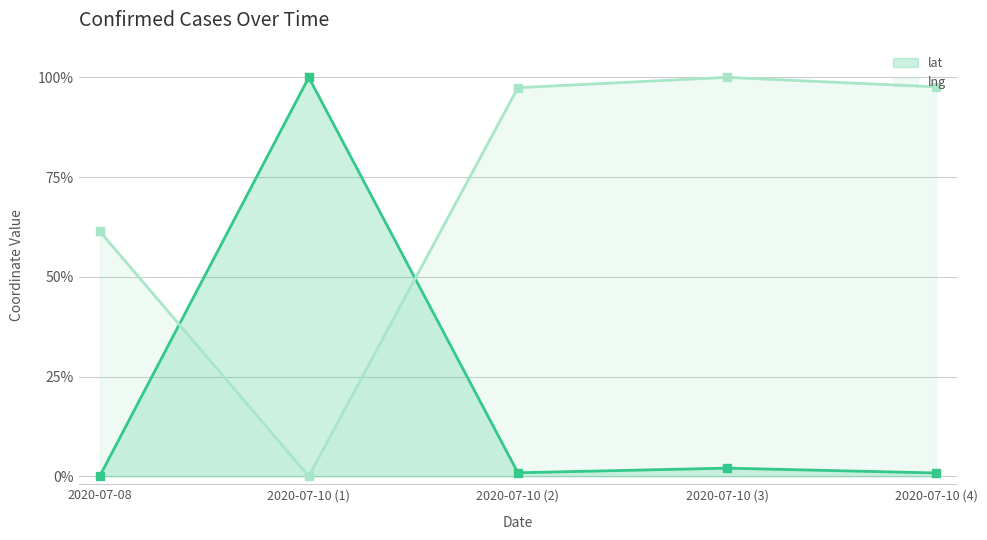

What are all the series names shown in the legend?

lat, lng